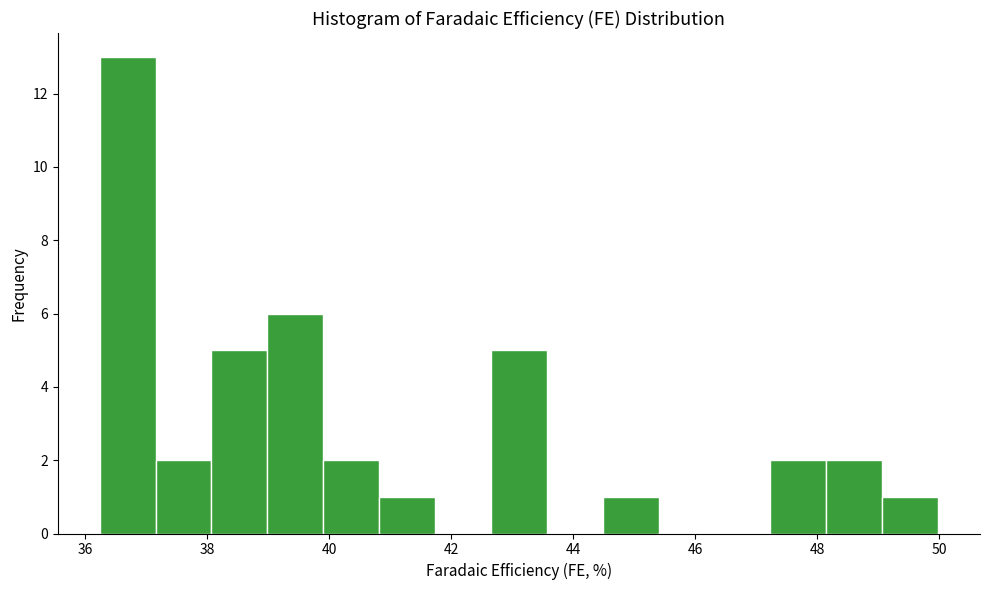

Reading left to right, list every bar in this chart as the range it spans on the x-axis followed by its height. Neither the bar edges nor the heights are printed on the chart, so give them approximately, as read against the axes.

36.2 to 37.2: 13
37.2 to 38.0: 2
38.0 to 39.0: 5
39.0 to 40.0: 6
40.0 to 40.8: 2
40.8 to 41.8: 1
41.8 to 42.6: 0
42.6 to 43.6: 5
43.6 to 44.4: 0
44.4 to 45.4: 1
45.4 to 46.4: 0
46.4 to 47.2: 0
47.2 to 48.2: 2
48.2 to 49.0: 2
49.0 to 50.0: 1